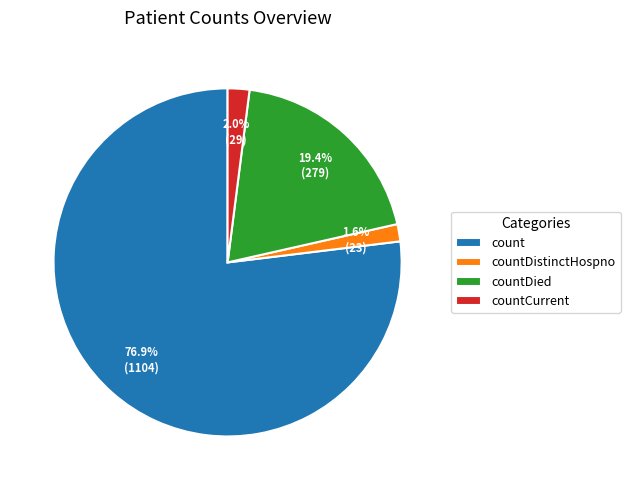

What percentage do countDistinctHospno and countDied together represent?

21.0%